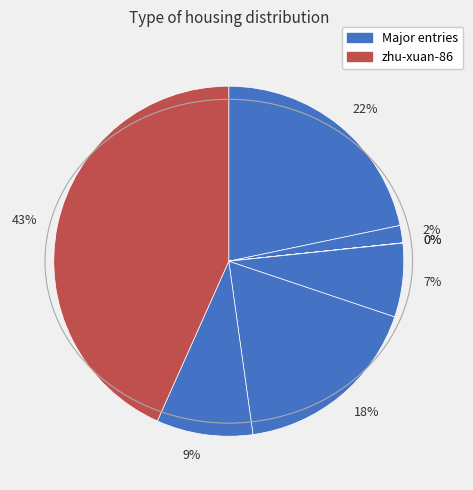

Rank the categories by value from highest to lowest.

zhu-xuan-86, chibaole, kaiserwangsitu, luxenius, ji-xu-zhe-zhang, plorhim, cheng-si-jia-59, shen-jing-shao-nu-lan-tu-zhi